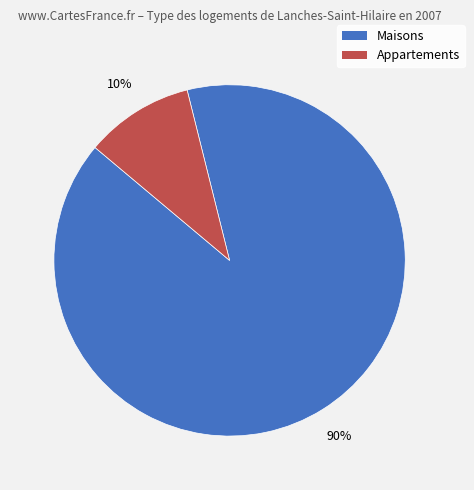

To the nearest percent, what is the difference between the largest and smallest slice percentages?

80%